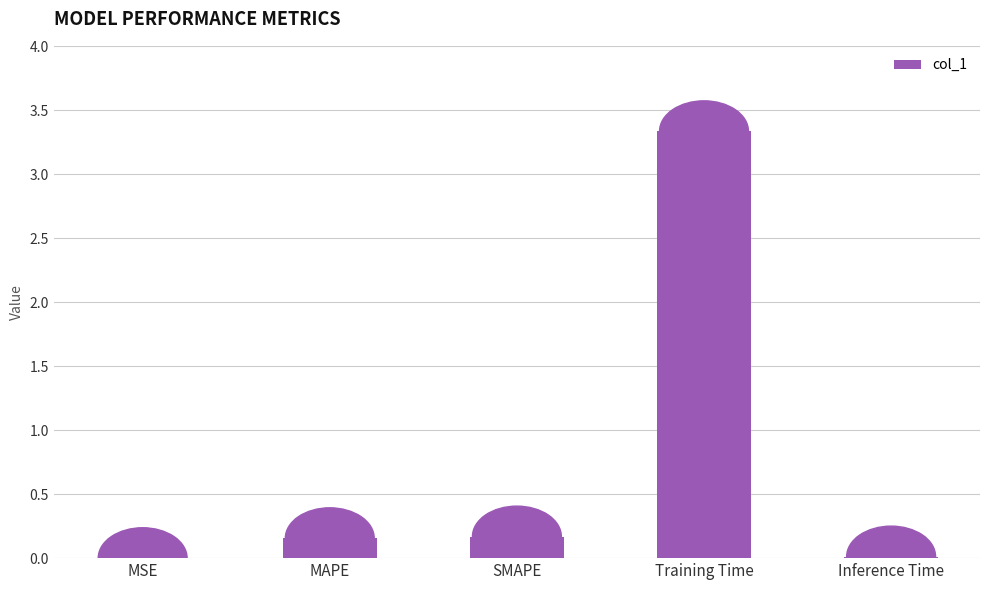

What is the maximum value shown in the chart?

3.3